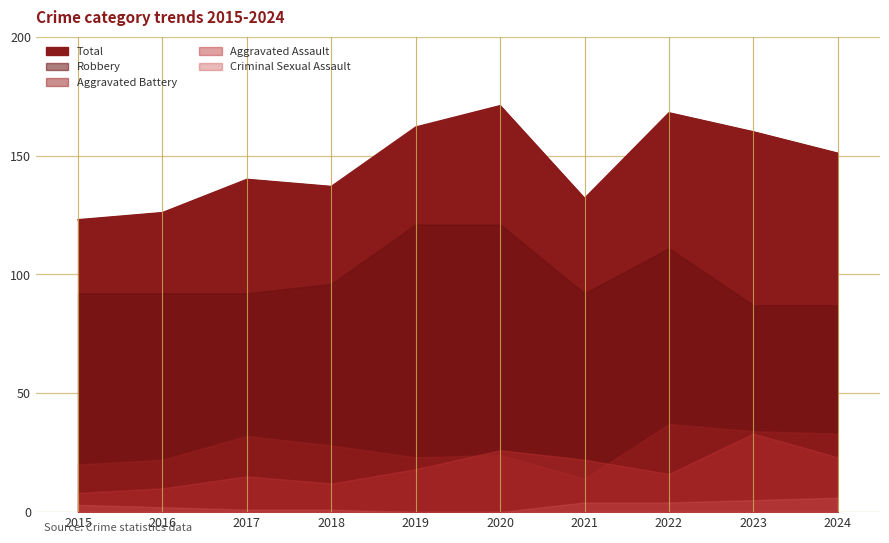

What is the value of the Aggravated Assault point at the 9th from the left?

33